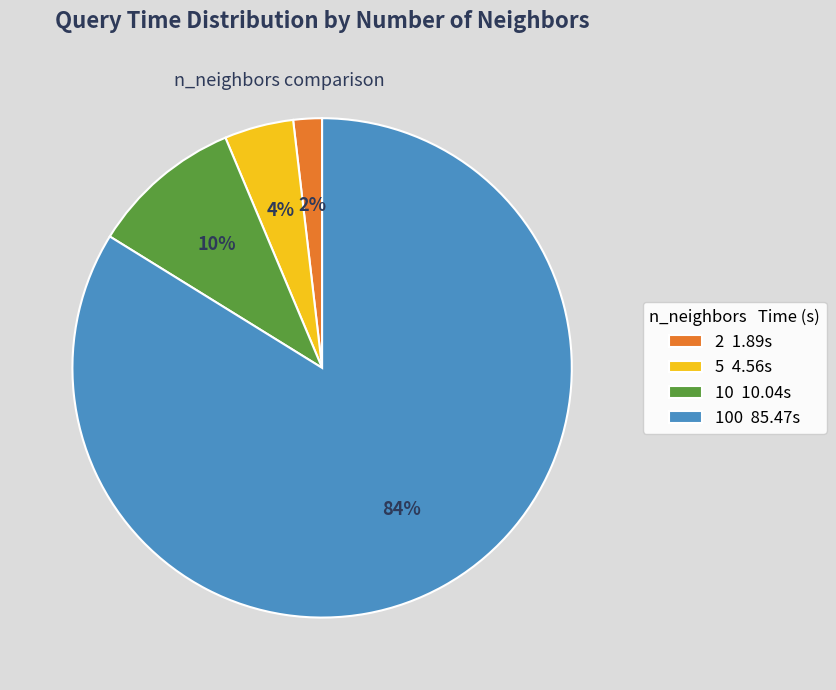

The 2 1.89s slice represents 2% of the pie. True or false?

True